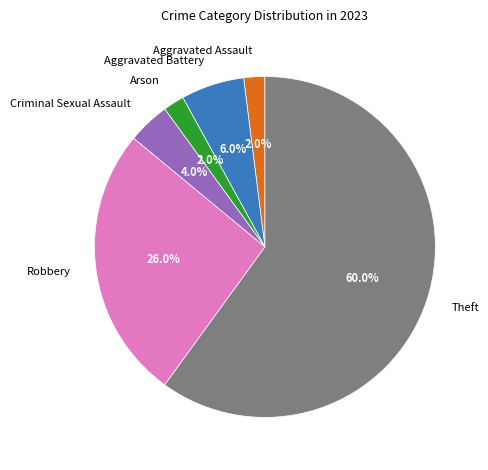

What is the total percentage of Arson and Criminal Sexual Assault?

6.0%